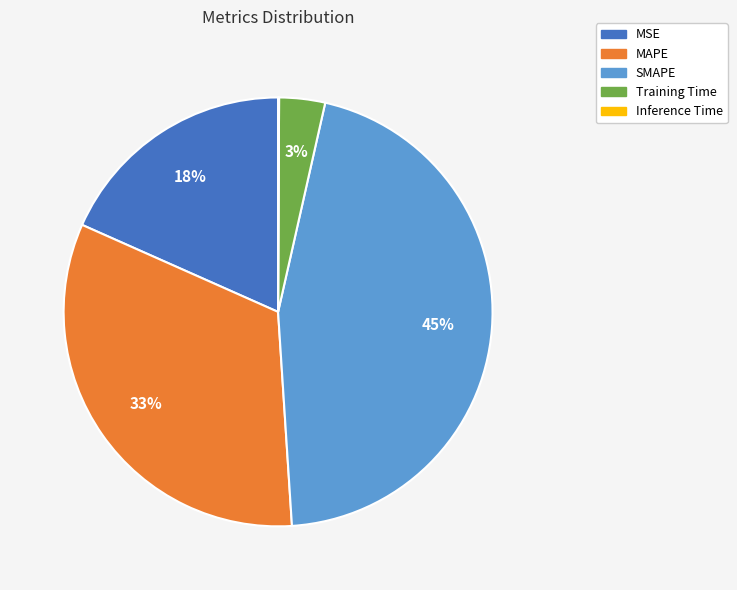

Which slice is the largest?

SMAPE